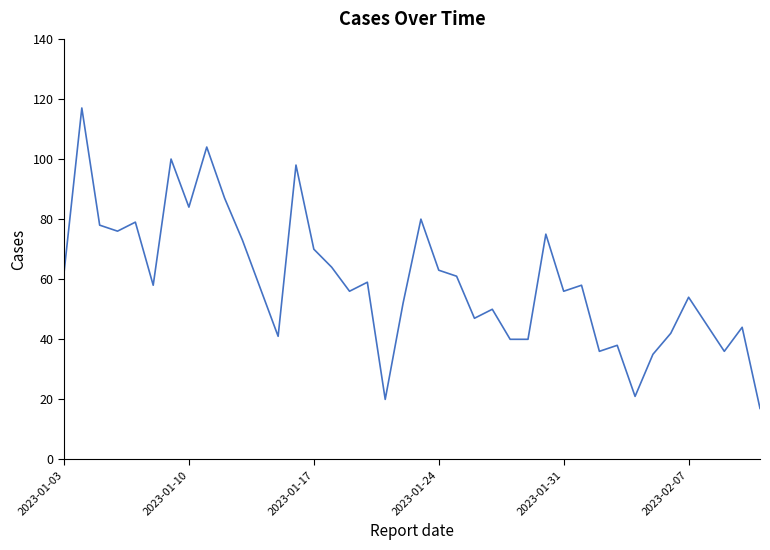

What is the smallest value displayed?

17